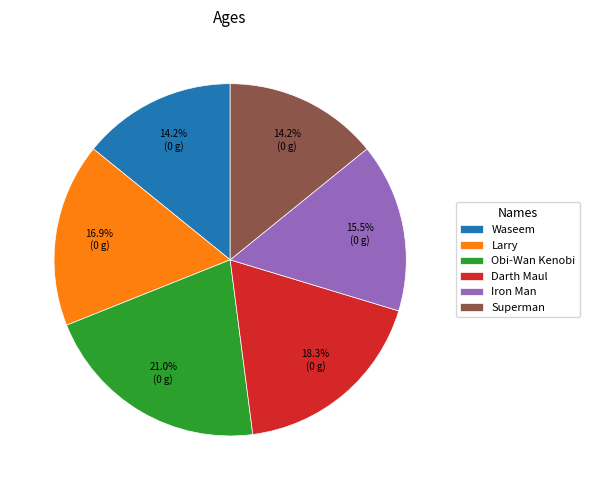

To the nearest percent, what is the combined percentage of Obi-Wan Kenobi and Waseem?

35%